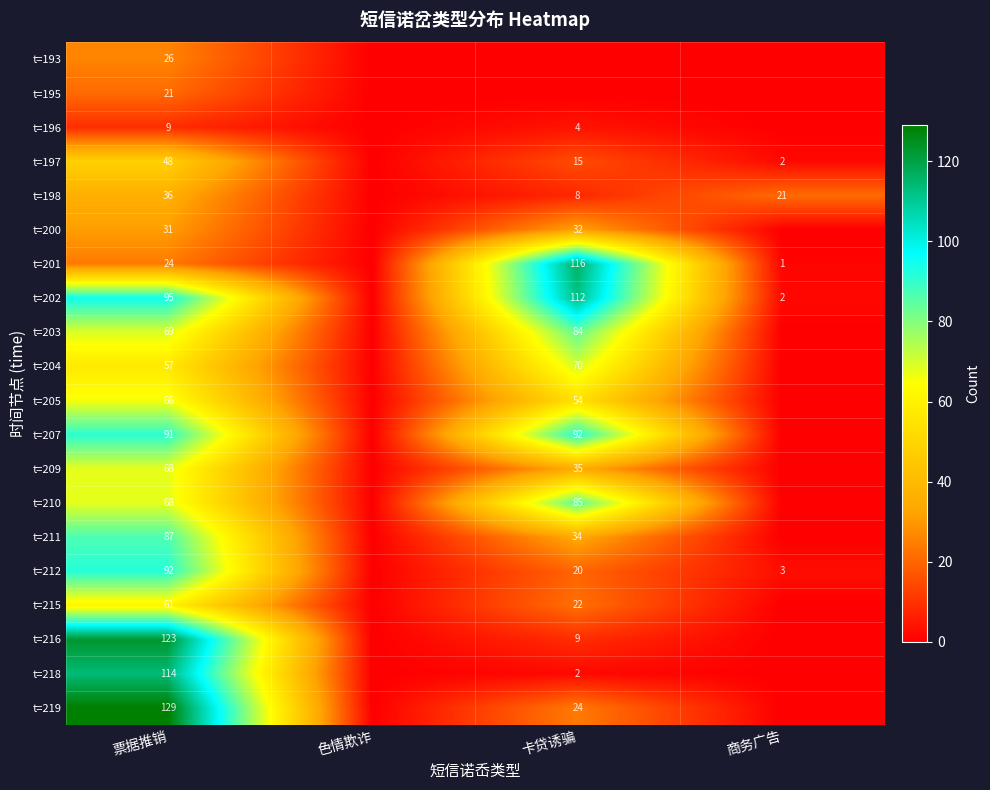

The t=218 series shows 2 at 卡贷诱骗. True or false?

True